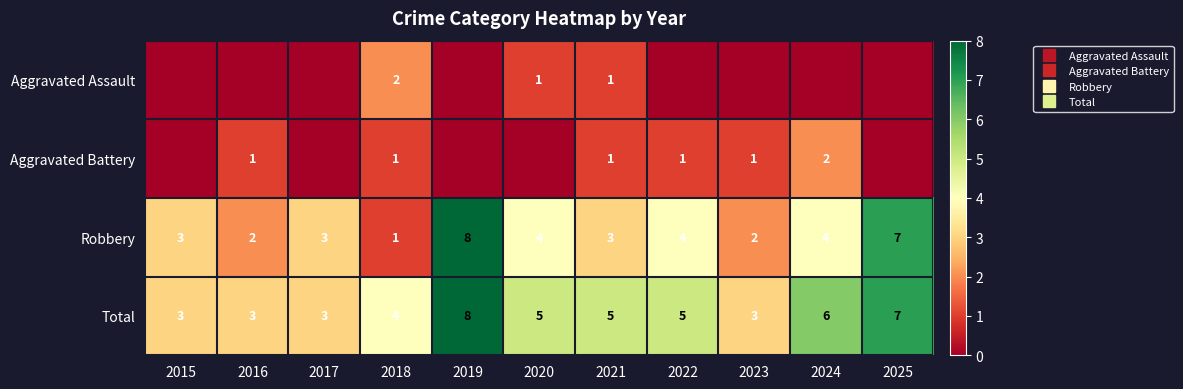

At how many categories does at least one series exceed 5?

3